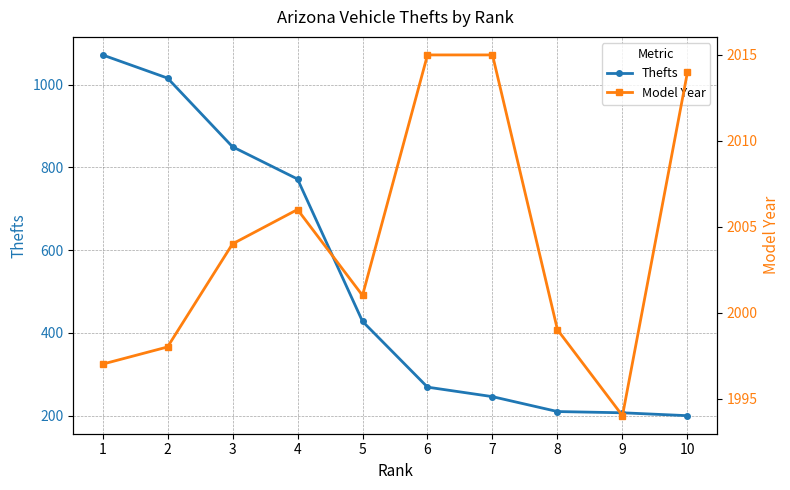

What is the total value across all series at 10?

2214